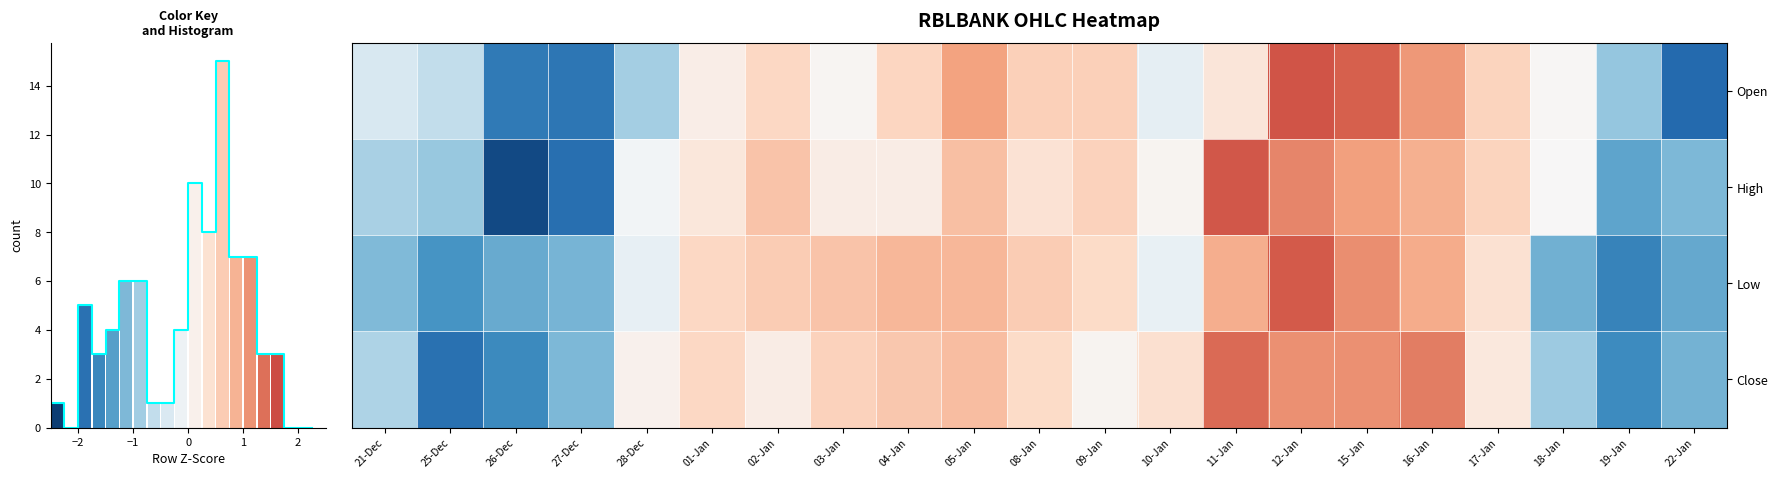

Reading left to right, extract all data points from this chart.

Open: 21-Dec=-0.4	25-Dec=-0.6	26-Dec=-1.8	27-Dec=-1.8	28-Dec=-0.8	01-Jan=0.2	02-Jan=0.5	03-Jan=0.1	04-Jan=0.5	05-Jan=1.0	08-Jan=0.6	09-Jan=0.6	10-Jan=-0.2	11-Jan=0.3	12-Jan=1.6	15-Jan=1.5	16-Jan=1.1	17-Jan=0.6	18-Jan=0.0	19-Jan=-1.0	22-Jan=-1.9
High: 21-Dec=-0.8	25-Dec=-0.9	26-Dec=-2.3	27-Dec=-1.9	28-Dec=-0.1	01-Jan=0.3	02-Jan=0.7	03-Jan=0.2	04-Jan=0.2	05-Jan=0.8	08-Jan=0.4	09-Jan=0.6	10-Jan=0.1	11-Jan=1.6	12-Jan=1.2	15-Jan=1.0	16-Jan=0.9	17-Jan=0.6	18-Jan=0.0	19-Jan=-1.3	22-Jan=-1.1
Low: 21-Dec=-1.1	25-Dec=-1.5	26-Dec=-1.3	27-Dec=-1.2	28-Dec=-0.2	01-Jan=0.5	02-Jan=0.6	03-Jan=0.7	04-Jan=0.8	05-Jan=0.8	08-Jan=0.6	09-Jan=0.5	10-Jan=-0.2	11-Jan=0.9	12-Jan=1.5	15-Jan=1.2	16-Jan=0.9	17-Jan=0.4	18-Jan=-1.2	19-Jan=-1.7	22-Jan=-1.3
Close: 21-Dec=-0.8	25-Dec=-1.9	26-Dec=-1.6	27-Dec=-1.1	28-Dec=0.1	01-Jan=0.5	02-Jan=0.2	03-Jan=0.6	04-Jan=0.7	05-Jan=0.8	08-Jan=0.5	09-Jan=0.1	10-Jan=0.4	11-Jan=1.4	12-Jan=1.1	15-Jan=1.1	16-Jan=1.3	17-Jan=0.3	18-Jan=-0.9	19-Jan=-1.6	22-Jan=-1.2